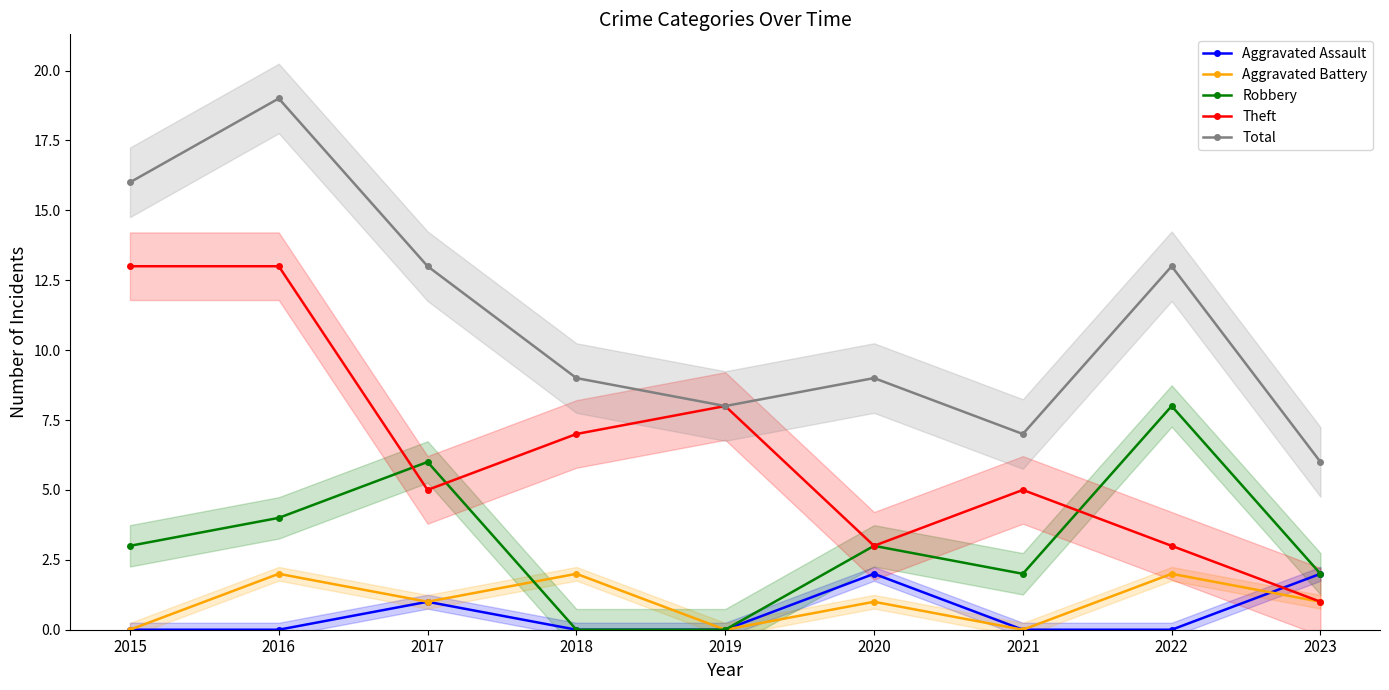

List the series in order of their peak value, highest first.

Total, Theft, Robbery, Aggravated Assault, Aggravated Battery